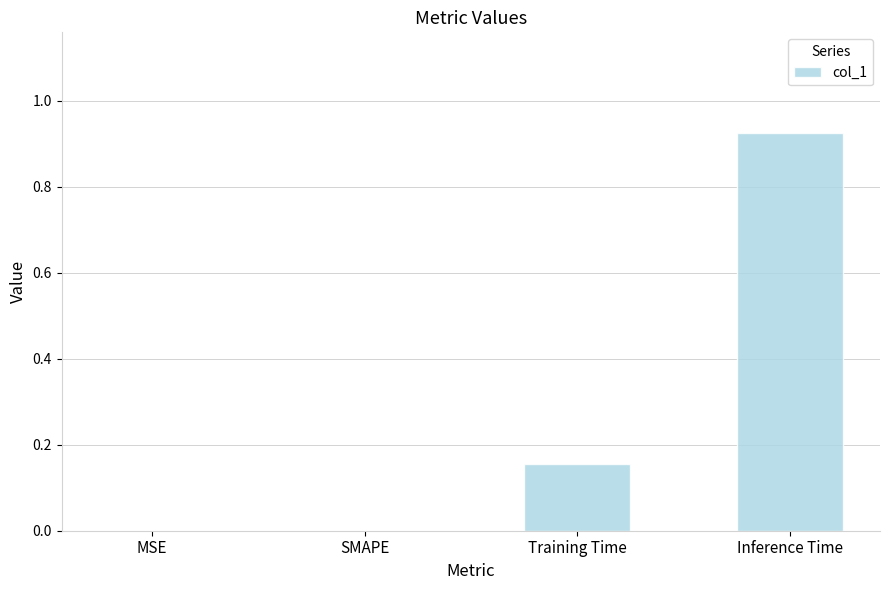

The value at MSE is -0.6. True or false?

False